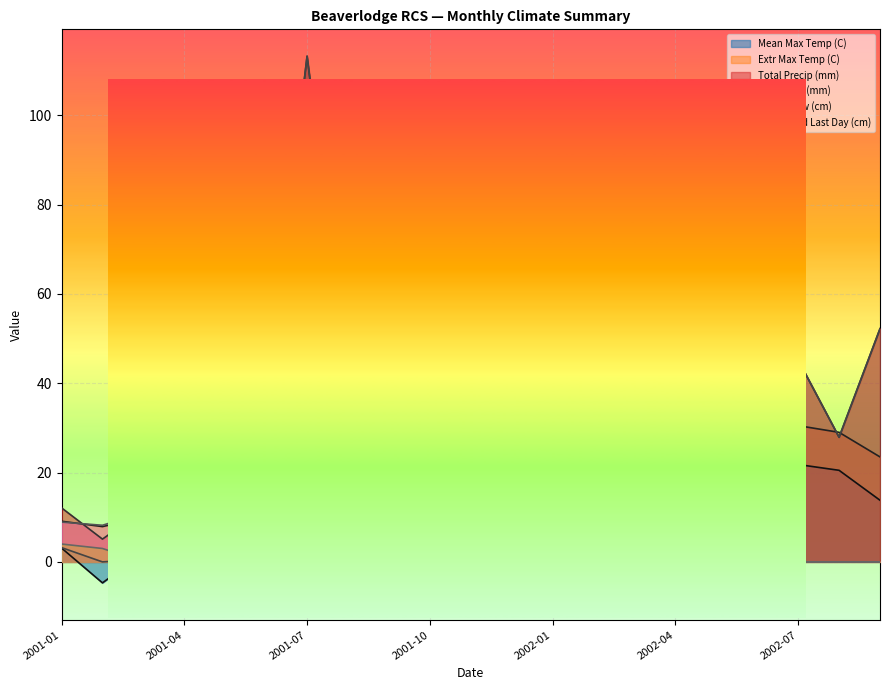

Which series changed the most between 2001-01 and 2002-06?

Total Rain (mm)